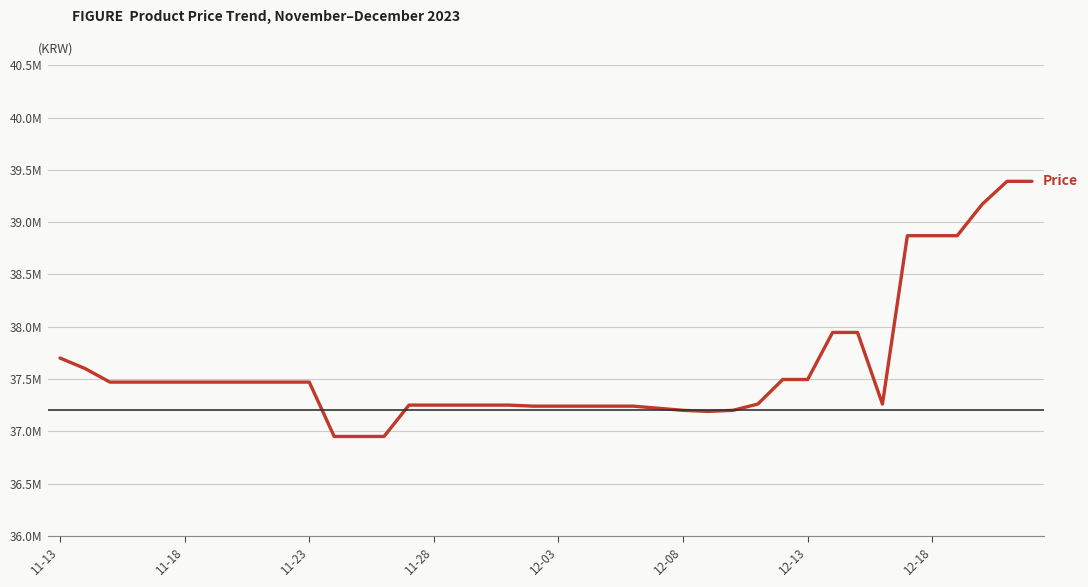

Does the chart have visible grid lines?

Yes